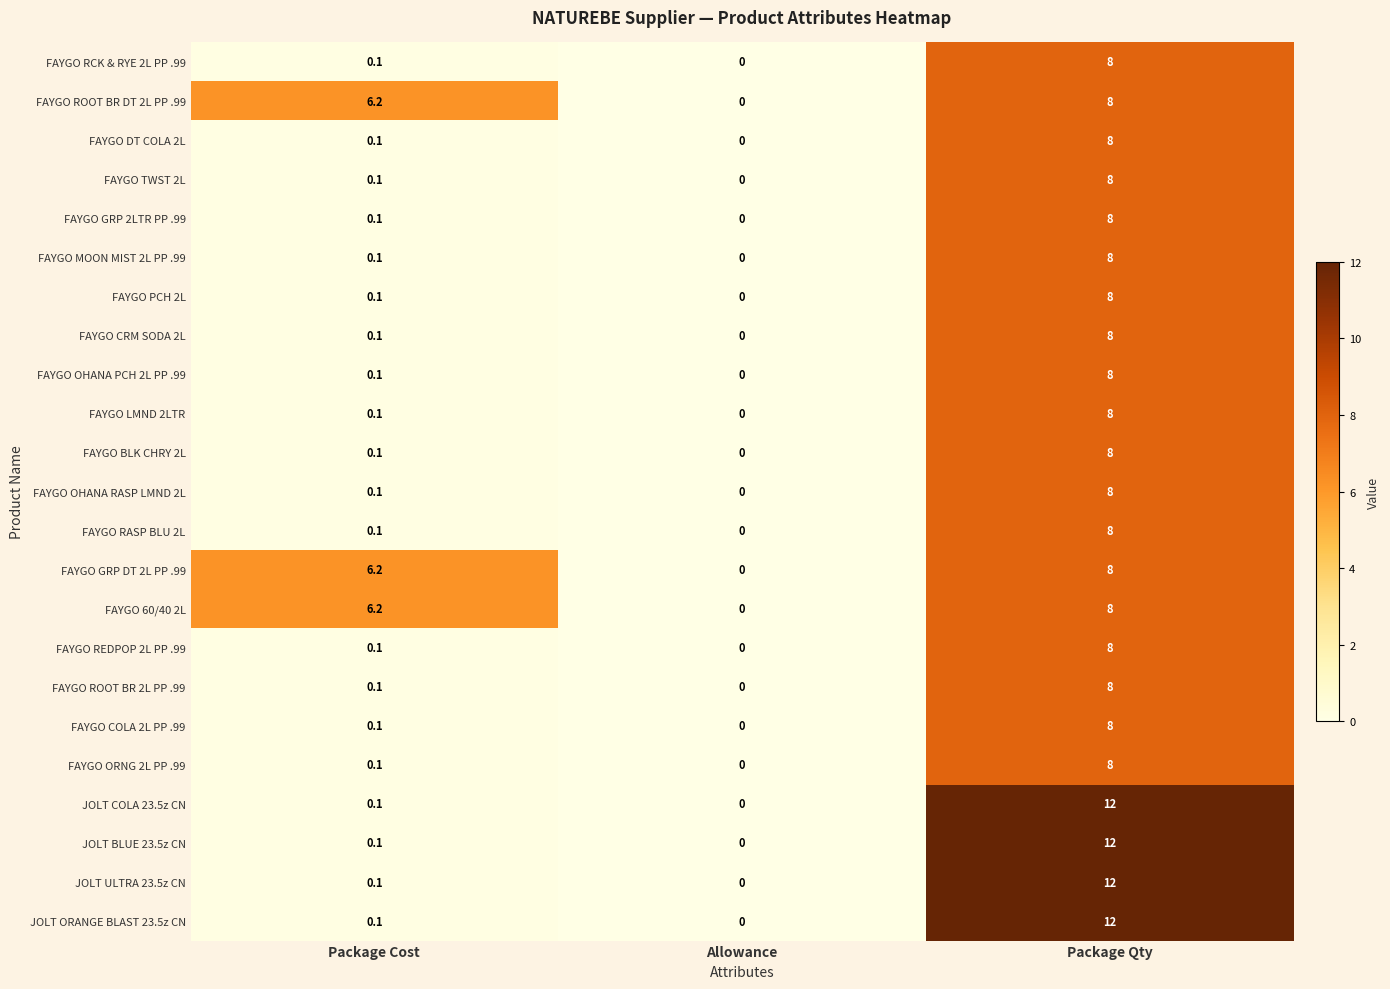

At which category is the sum across all series the highest?

Package Qty